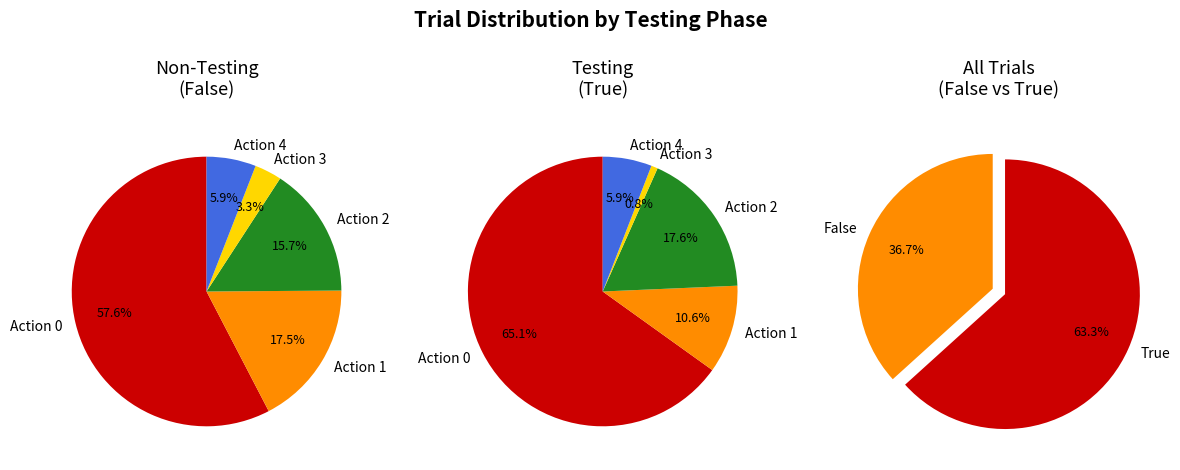

To the nearest percent, what percentage of the pie is False?

37%